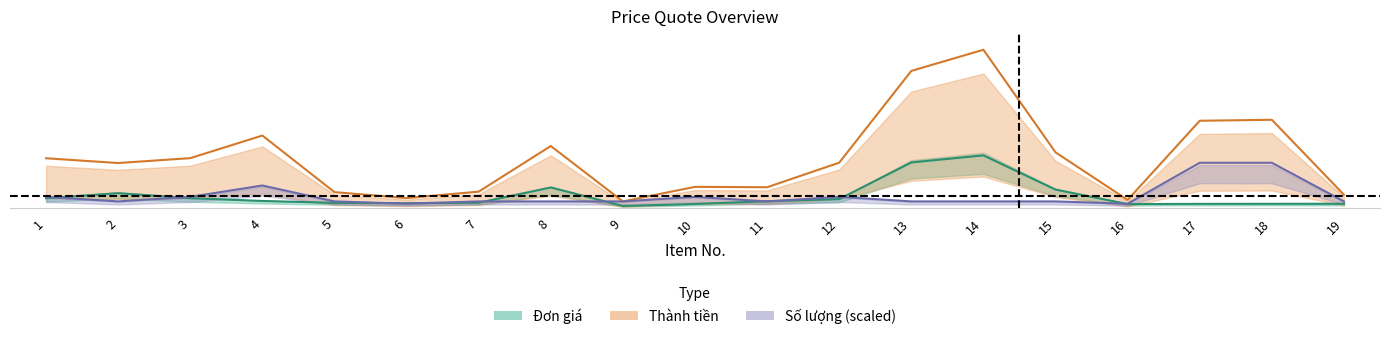

What is the average value of the Số lượng series?

1512105.3